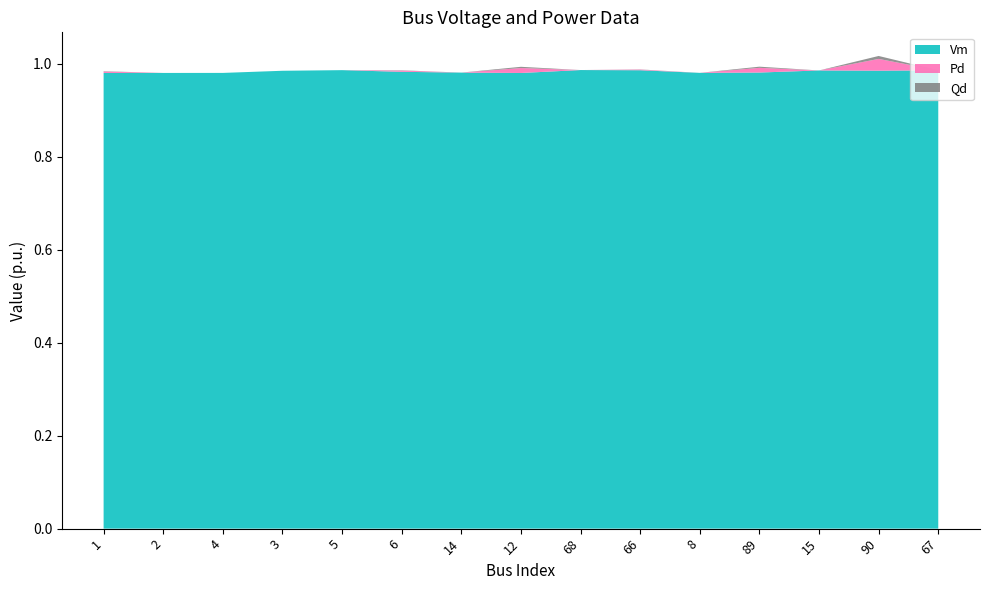

Reading left to right, transcribe all the data shown in this chart.

Vm: 1=1.0	2=1.0	4=1.0	3=1.0	5=1.0	6=1.0	14=1.0	12=1.0	68=1.0	66=1.0	8=1.0	89=1.0	15=1.0	90=1.0	67=1.0
Pd: 1=0.0	2=0.0	4=0.0	3=0.0	5=0.0	6=0.0	14=0.0	12=0.0	68=0.0	66=0.0	8=0.0	89=0.0	15=0.0	90=0.0	67=0.0
Qd: 1=0.0	2=0.0	4=0.0	3=0.0	5=0.0	6=0.0	14=0.0	12=0.0	68=0.0	66=0.0	8=0.0	89=0.0	15=0.0	90=0.0	67=0.0